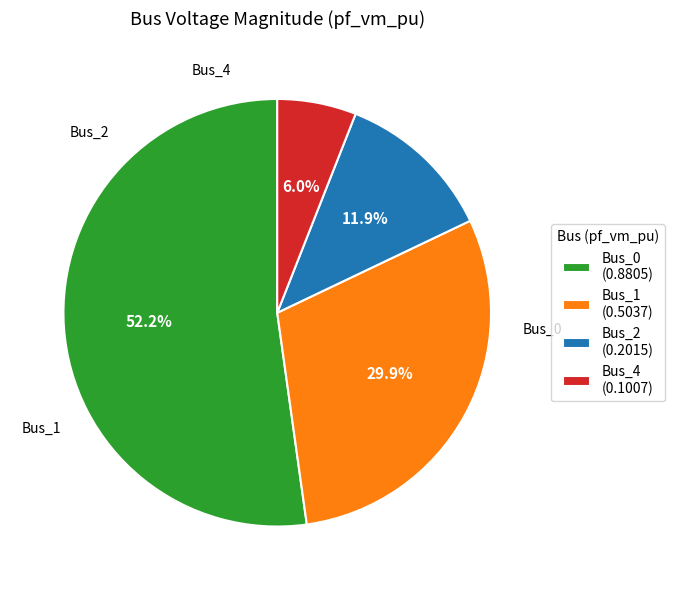

Count the number of slices in the pie.

4